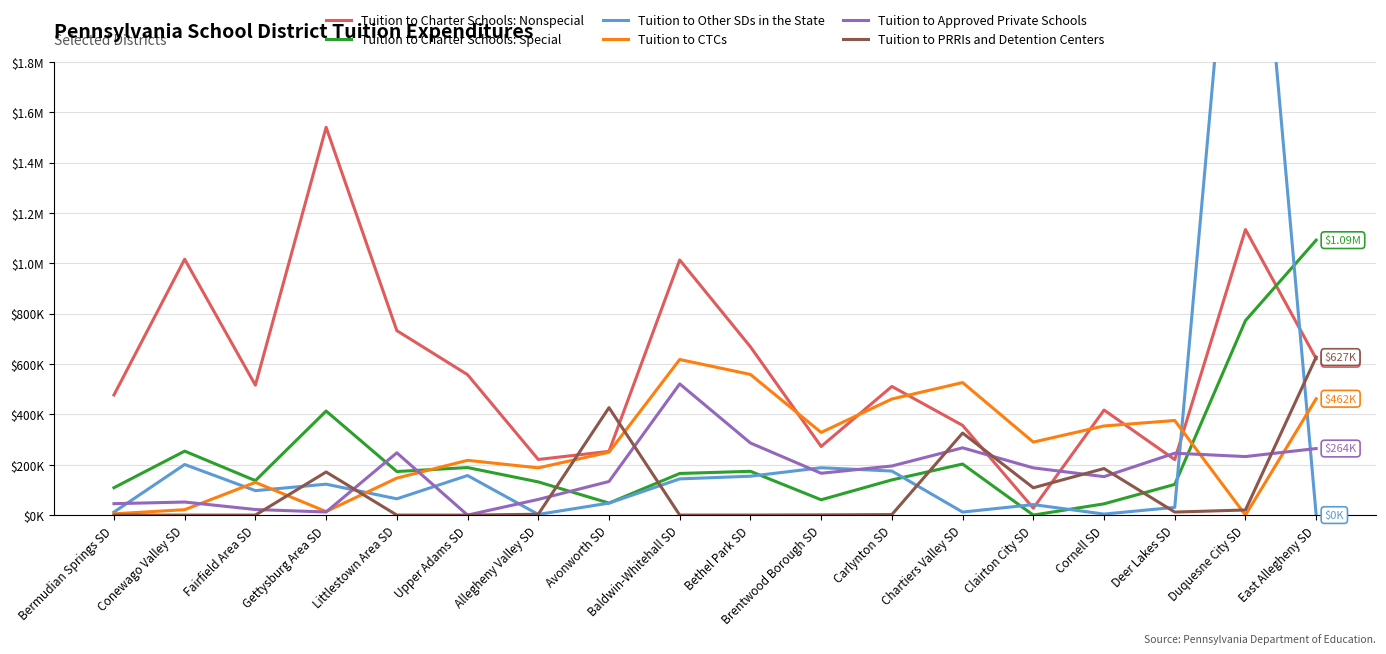

At Conewago Valley SD, list the series in order from largest to smallest.

Tuition to Charter Schools: Nonspecial, Tuition to Charter Schools: Special, Tuition to Other SDs in the State, Tuition to Approved Private Schools, Tuition to CTCs, Tuition to PRRIs and Detention Centers